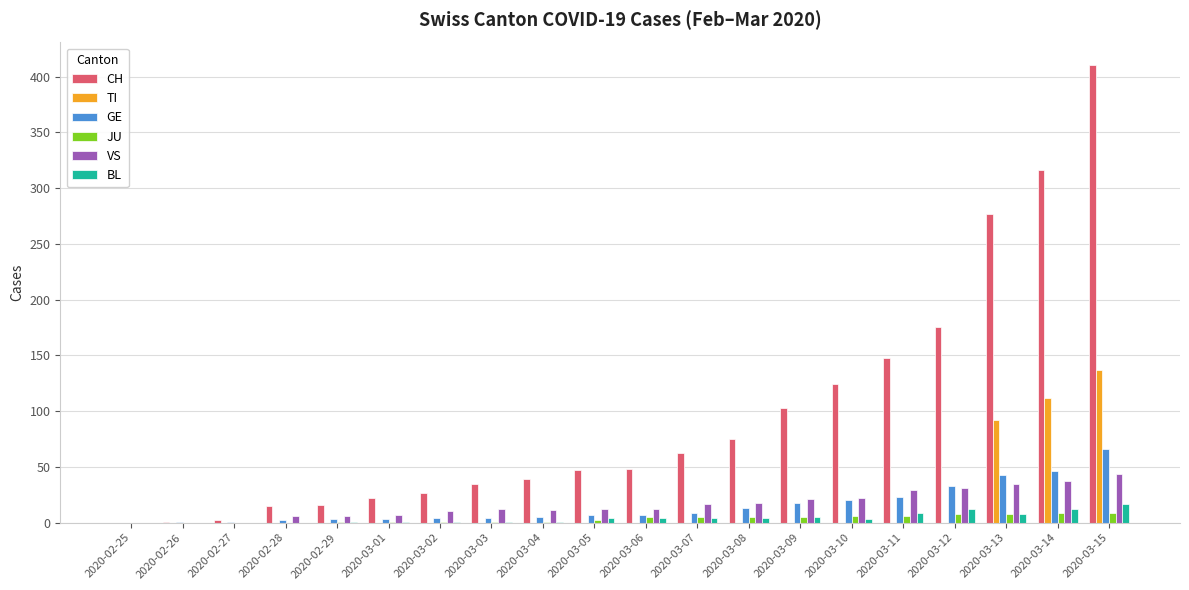

What is the sum of all BL values?

87